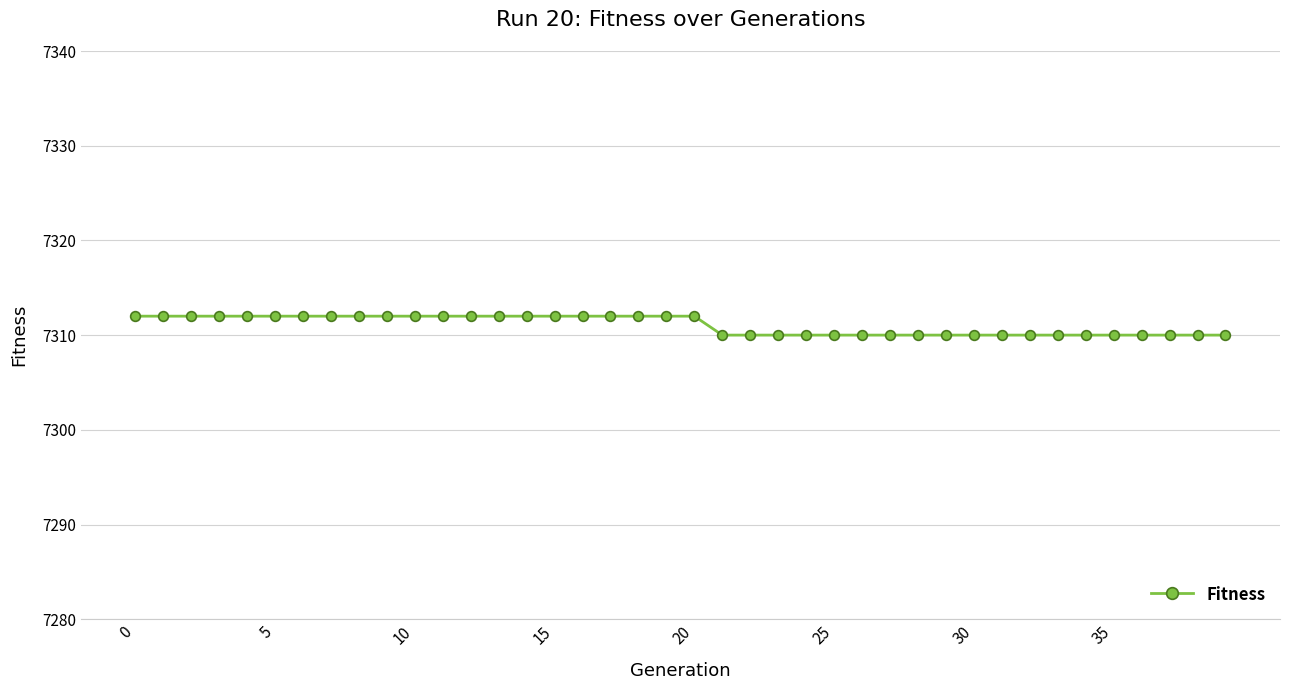

What is the value of the 30th point from the left?

7310